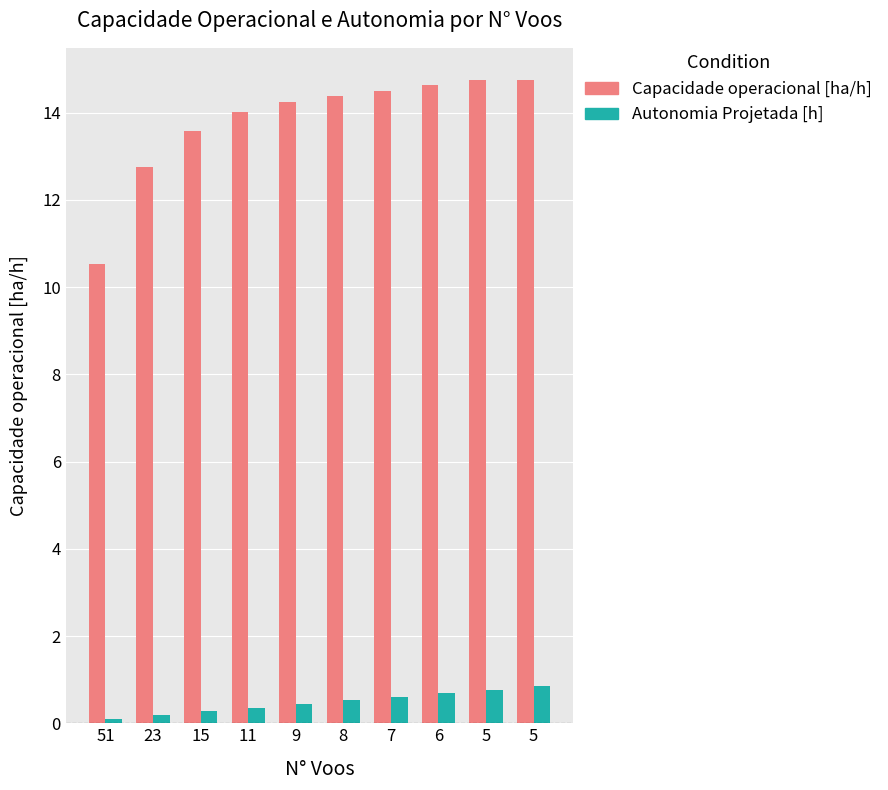

How many series are shown in this chart?

2